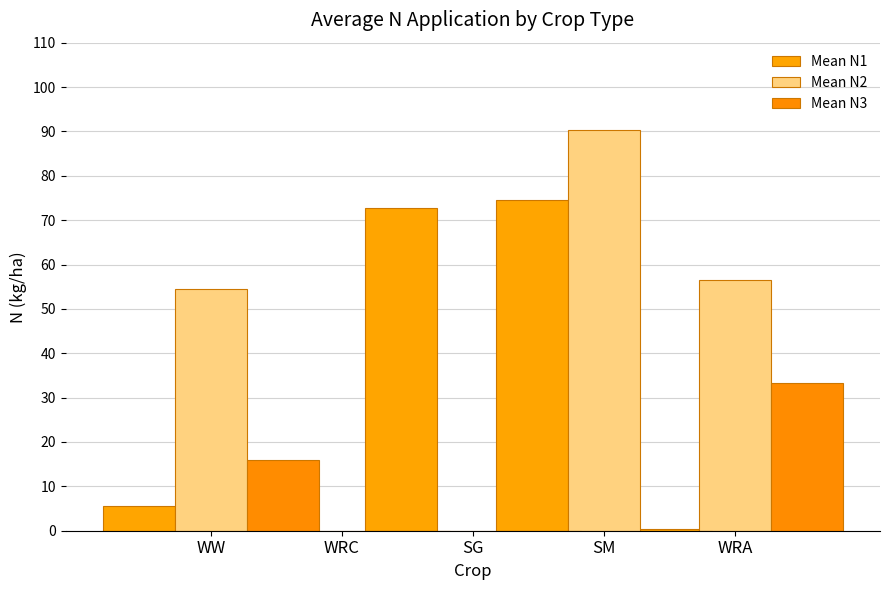

How many distinct data groups are displayed?

3